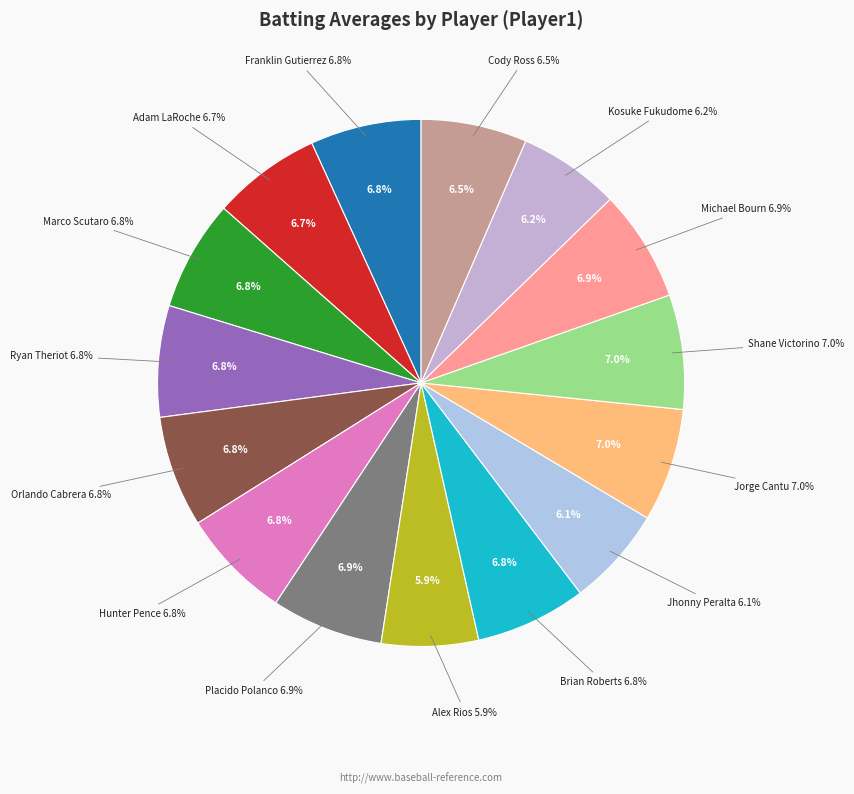

What percentage is the Jhonny Peralta slice, to the nearest percent?

6%